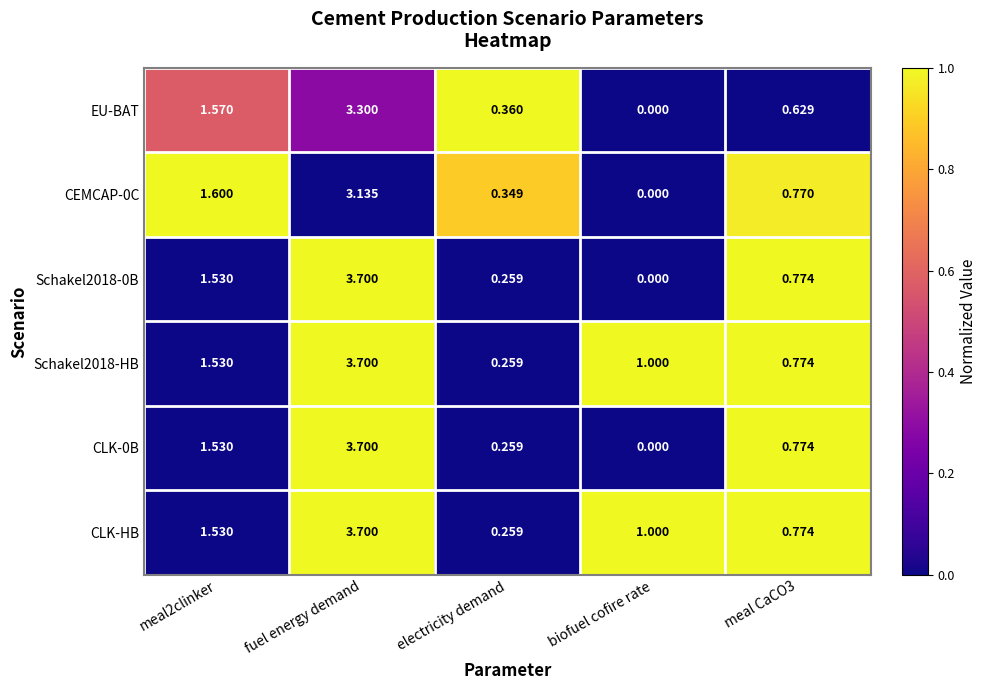

At which category is the sum across all series the highest?

fuel energy demand